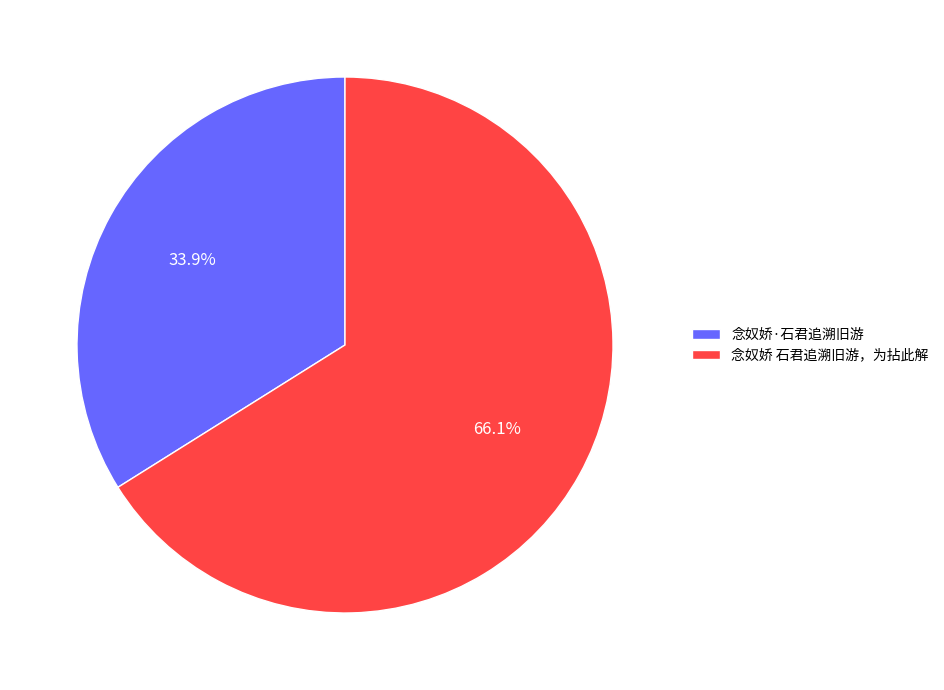

What percentage do 念奴娇 石君追溯旧游，为拈此解 and 念奴娇·石君追溯旧游 together represent?

100.0%